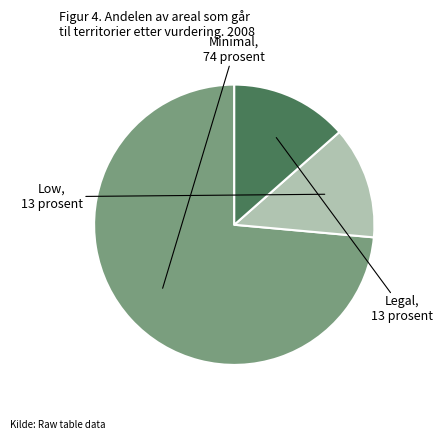

Does any single category account for the majority?

Yes